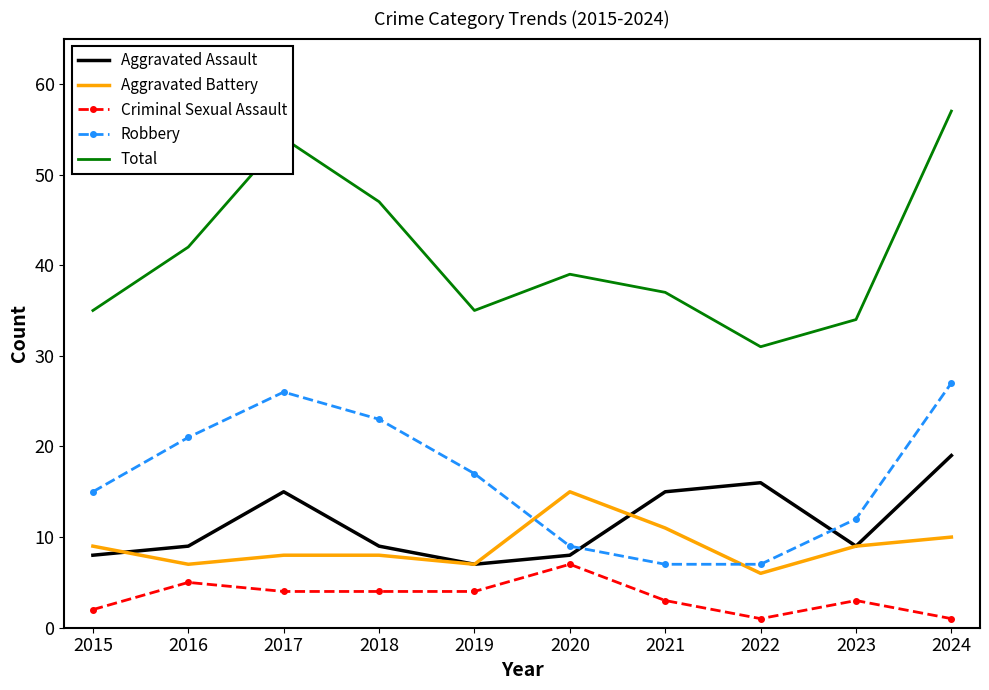

At which category is the sum across all series the highest?

2024